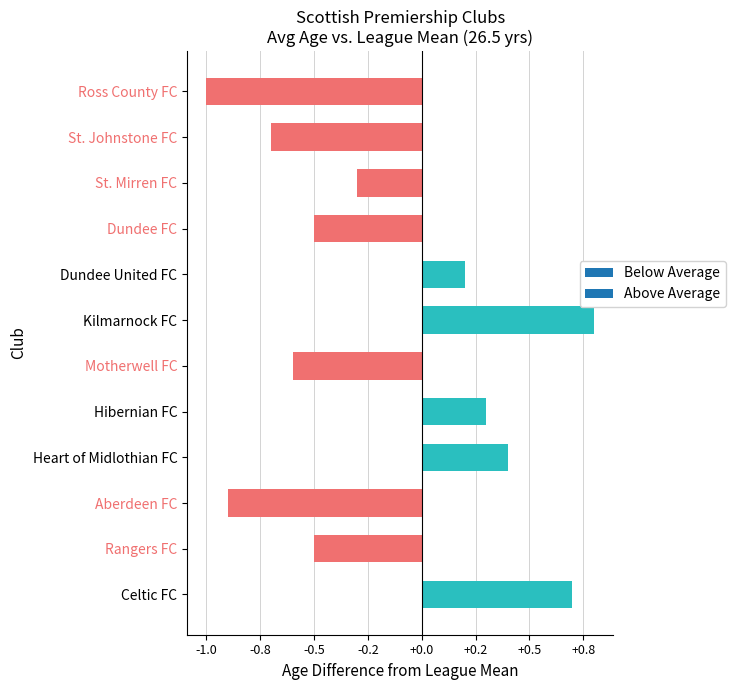

The chart shows a value of -0.5 at Rangers FC. True or false?

True